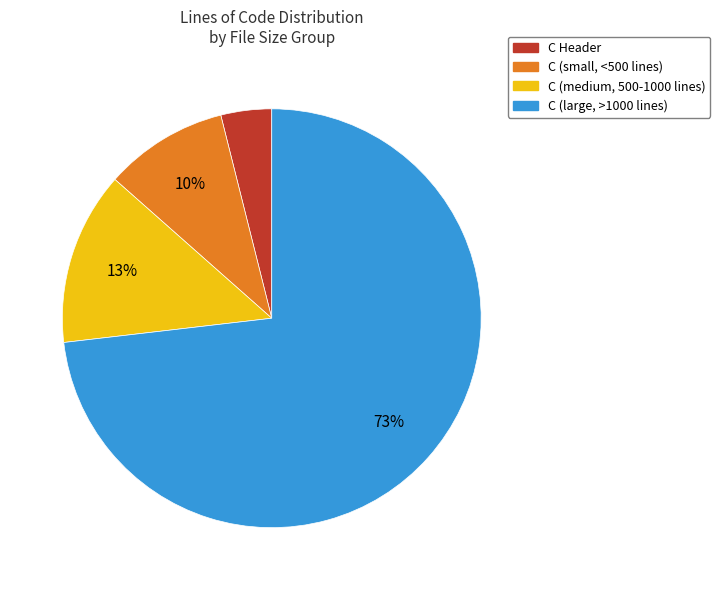

Is there any slice that represents more than half of the pie?

Yes